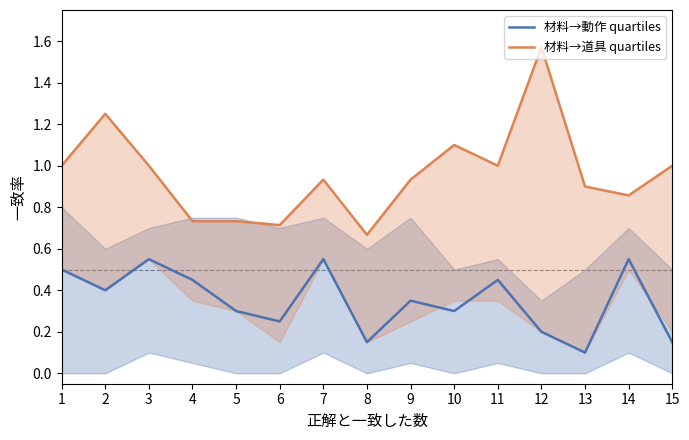

Does the chart have visible grid lines?

No